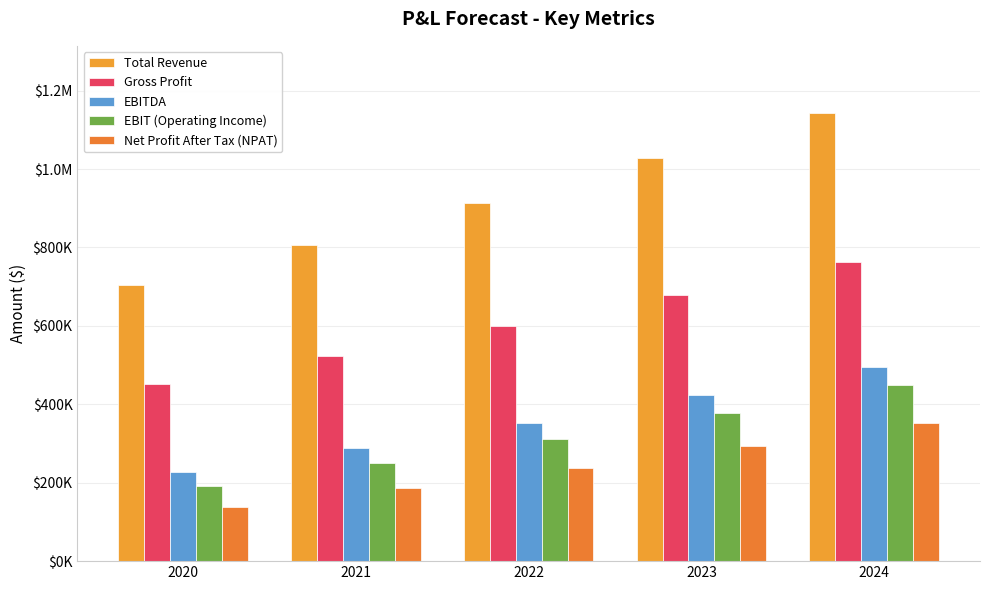

What is the difference between the maximum and minimum values in the Gross Profit series?

311300.4